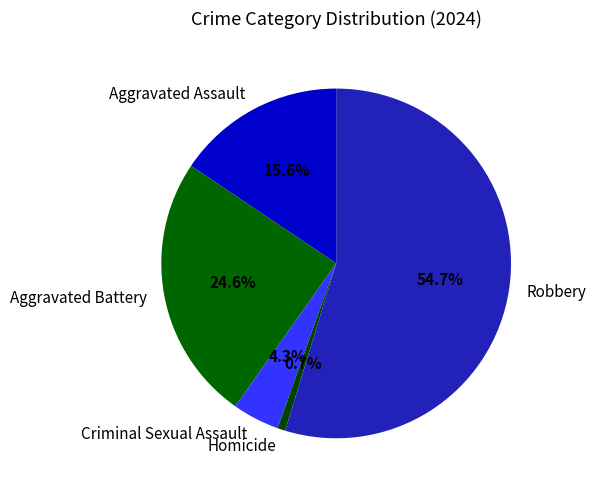

The Aggravated Assault slice represents 1% of the pie. True or false?

False